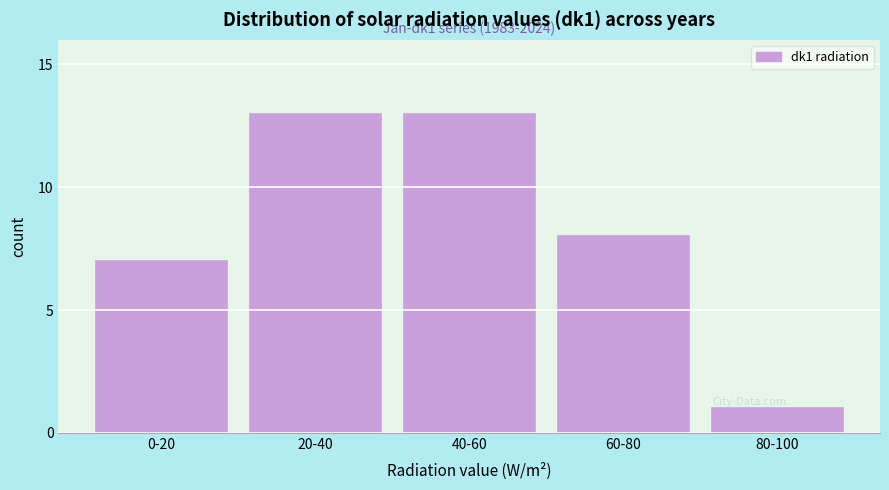

Reading left to right, extract all data points from this chart.

7	13	13	8	1